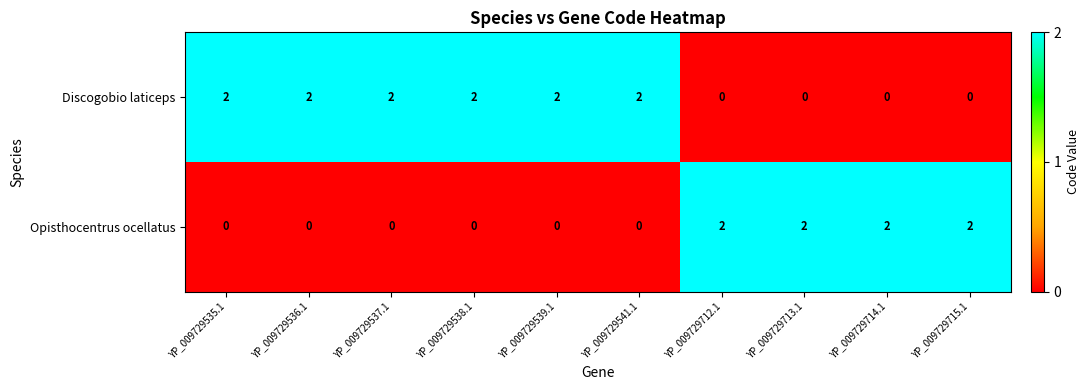

What is the sum of the Opisthocentrus ocellatus values at YP_009729713.1 and YP_009729712.1?

4